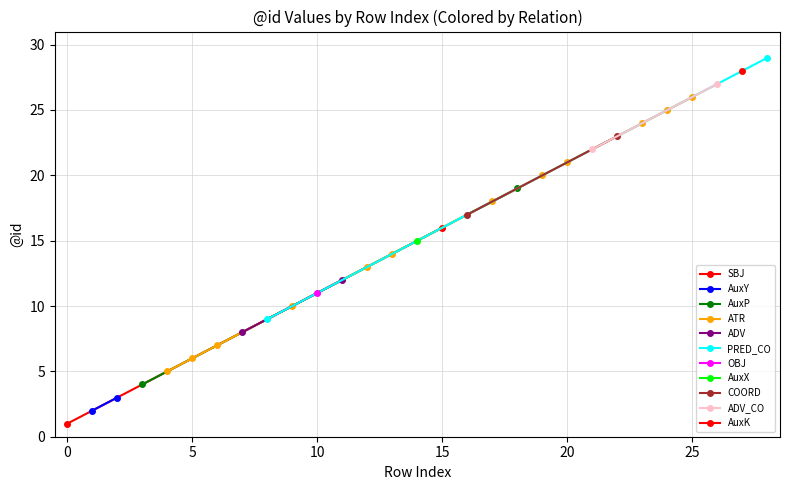

True or false: ATR has more than 0 interior local peaks.

False